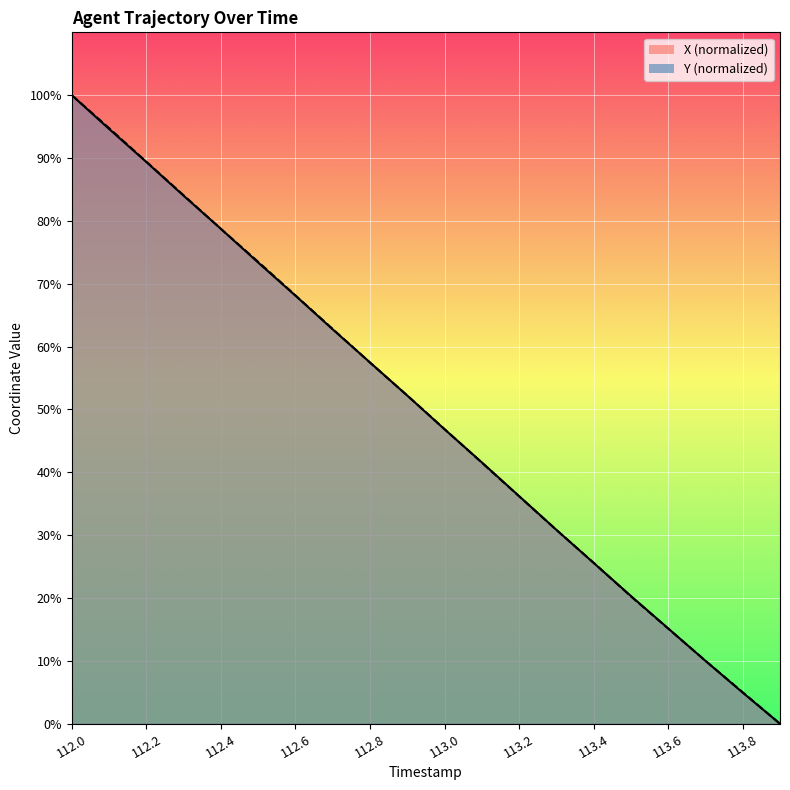

True or false: Y and X cross at least once.

True